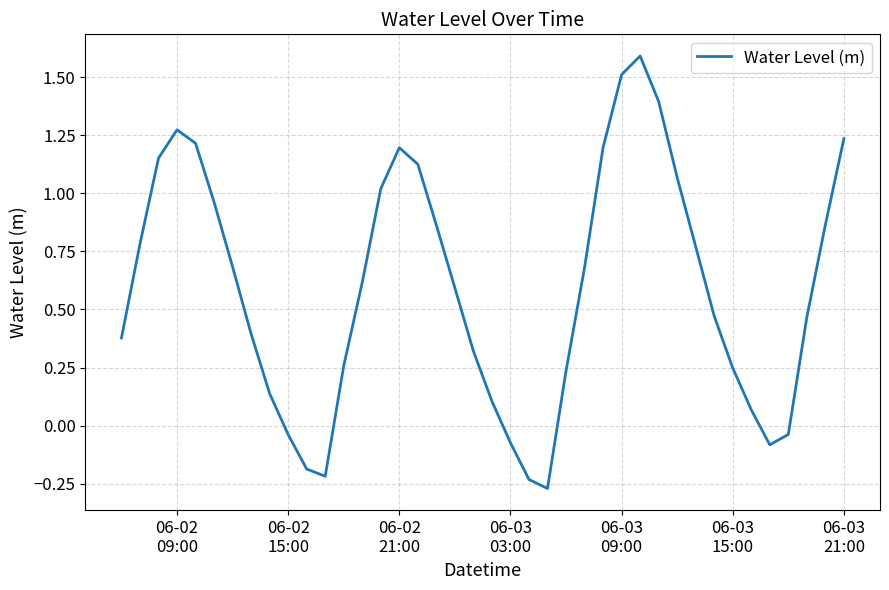

What is the difference between the maximum and minimum values?

1.9